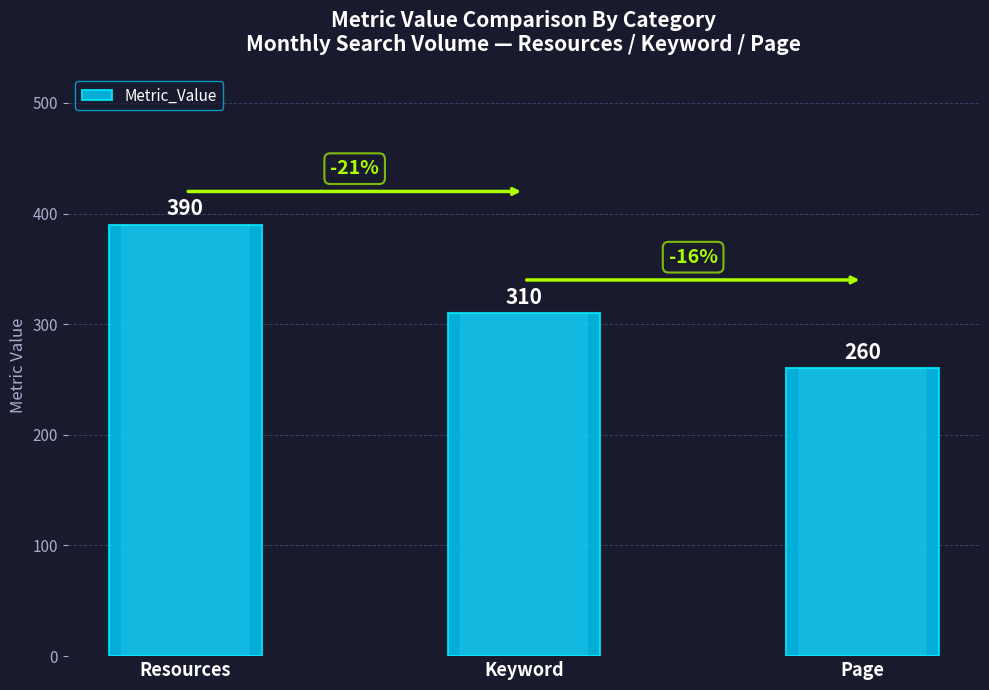

Count the number of categories in the chart.

3